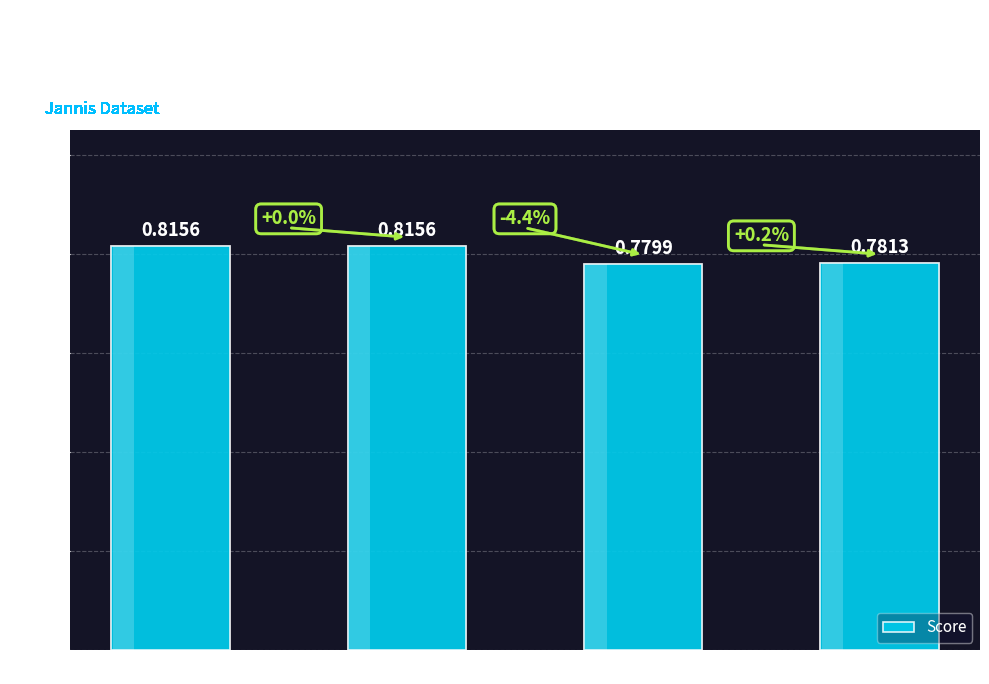

What is the label of the 2nd bar from the left?

Train - Original